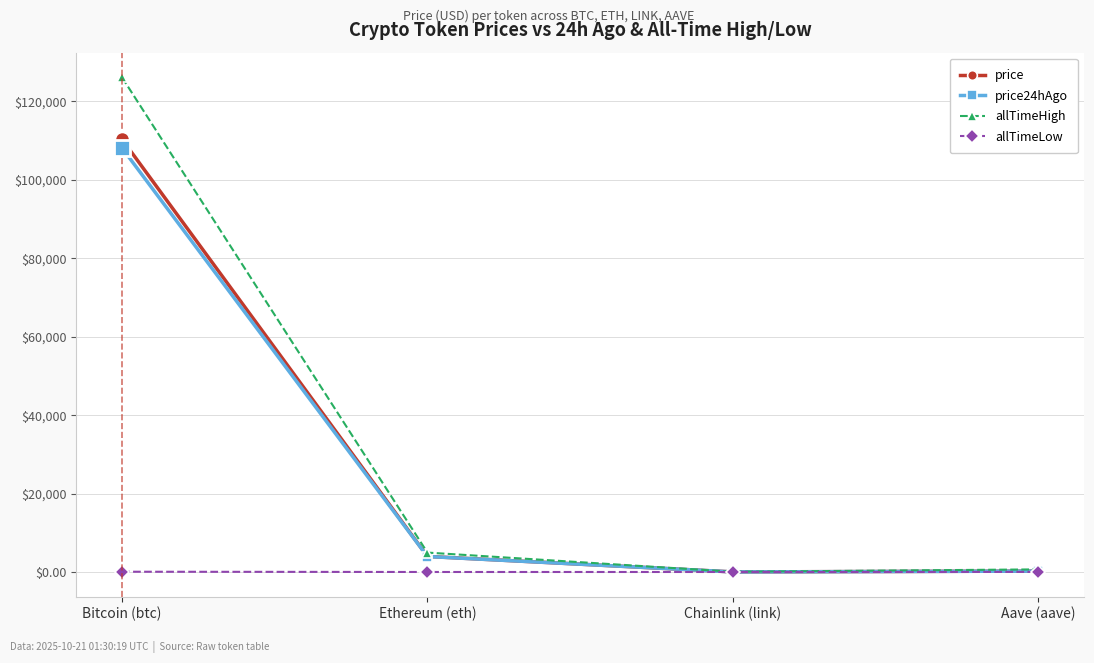

The value of price at Aave (aave) is 227.7. True or false?

True